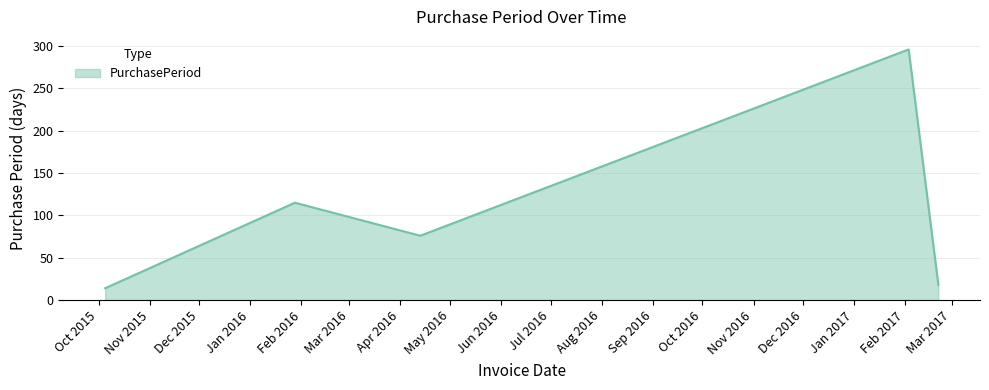

What is the smallest value displayed?

14